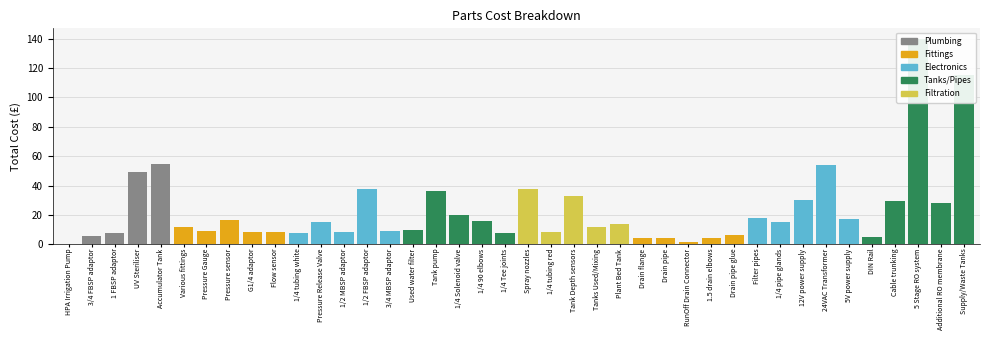

Where does the data first go above 13?

UV Steriliser